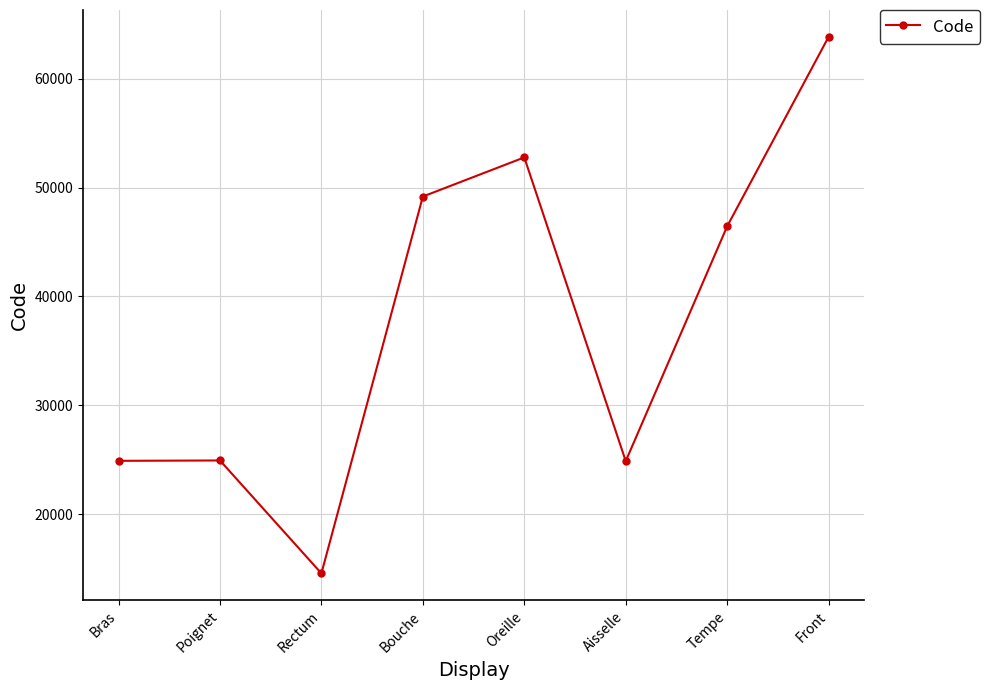

Where is the first local minimum?

Rectum